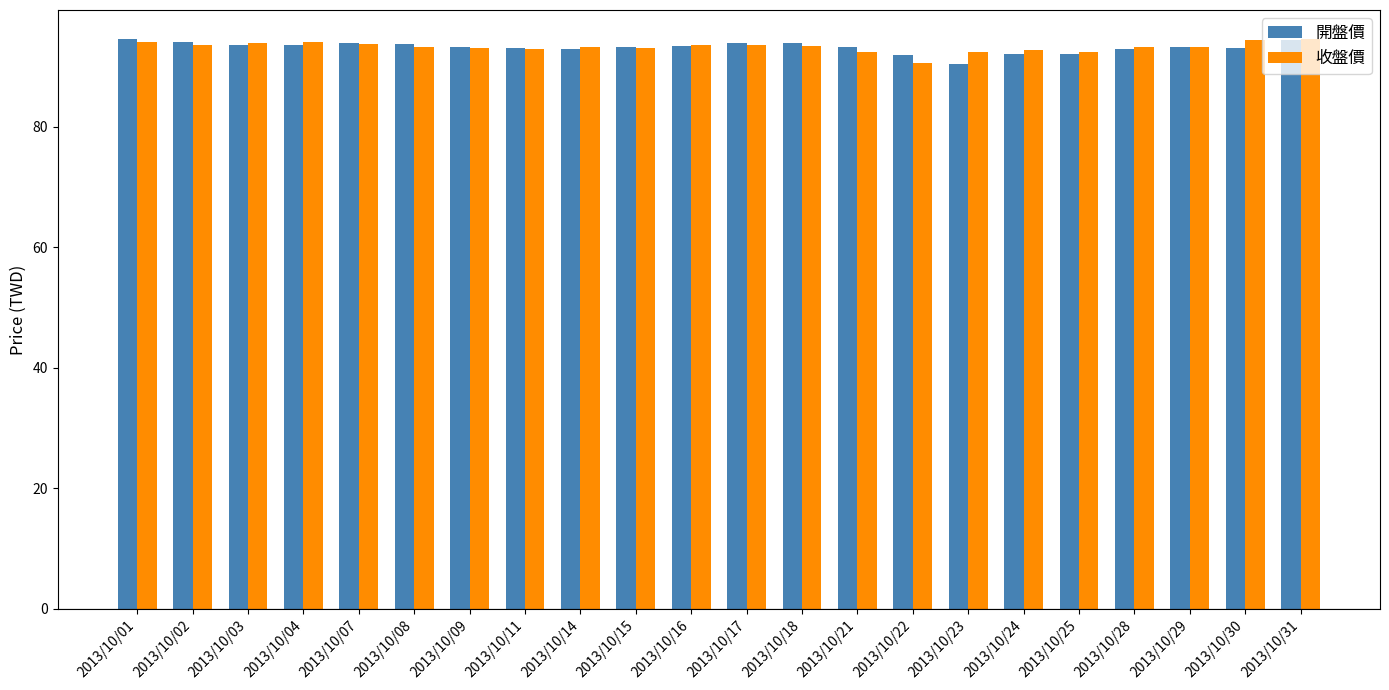

What is the maximum value for 開盤價?

94.6